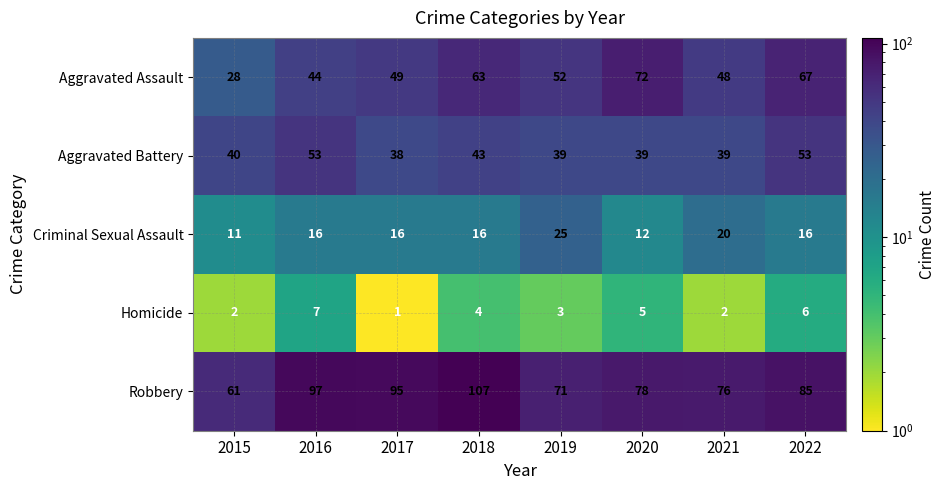

Which series changed the most between 2021 and 2022?

Aggravated Assault